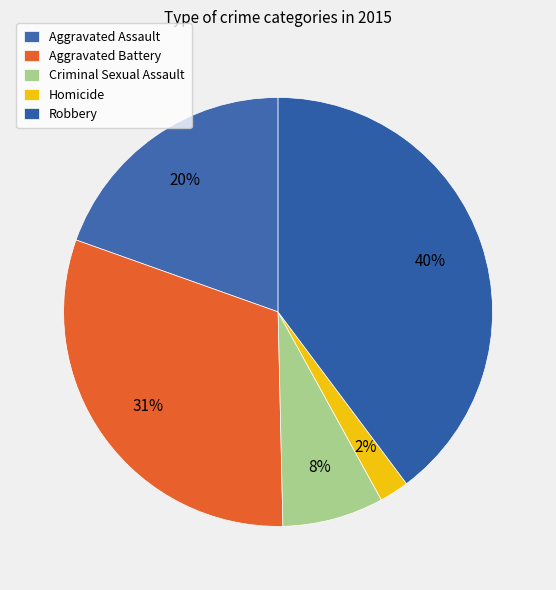

Is it true that Homicide is 13% of the pie?

False